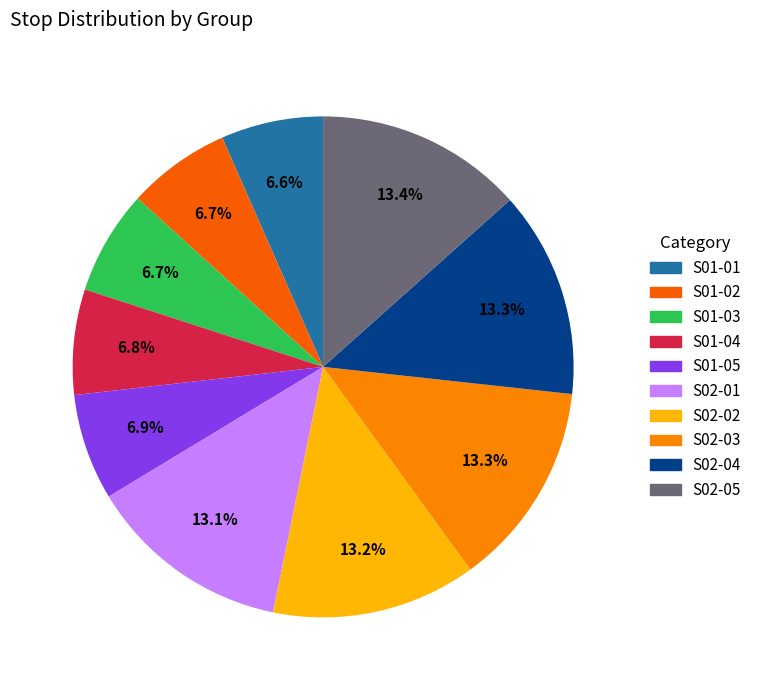

Is S02-01 the majority of the pie?

No